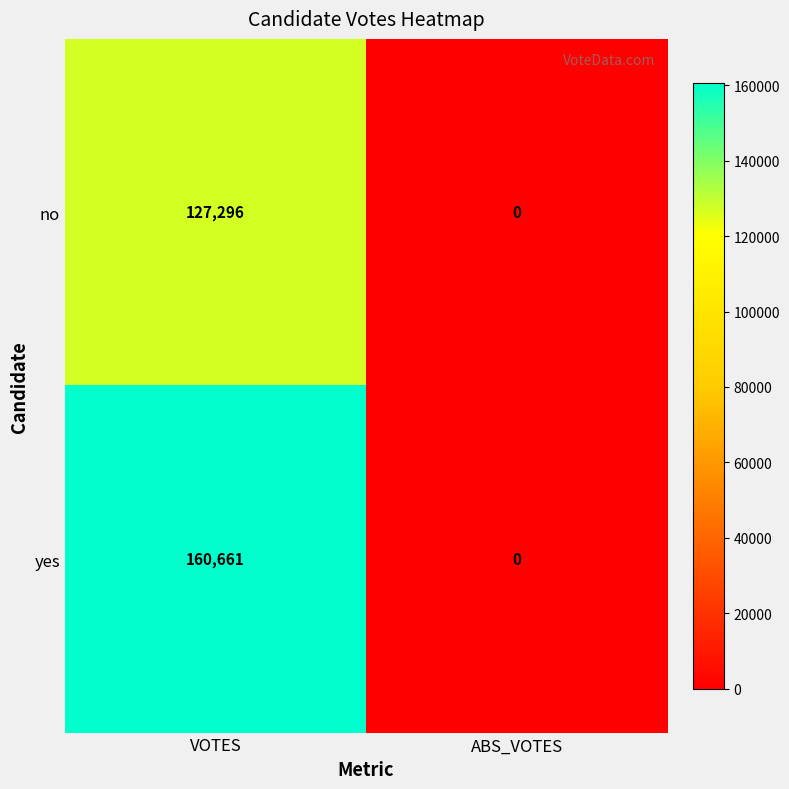

Which category has the lowest value in the no series?

ABS_VOTES